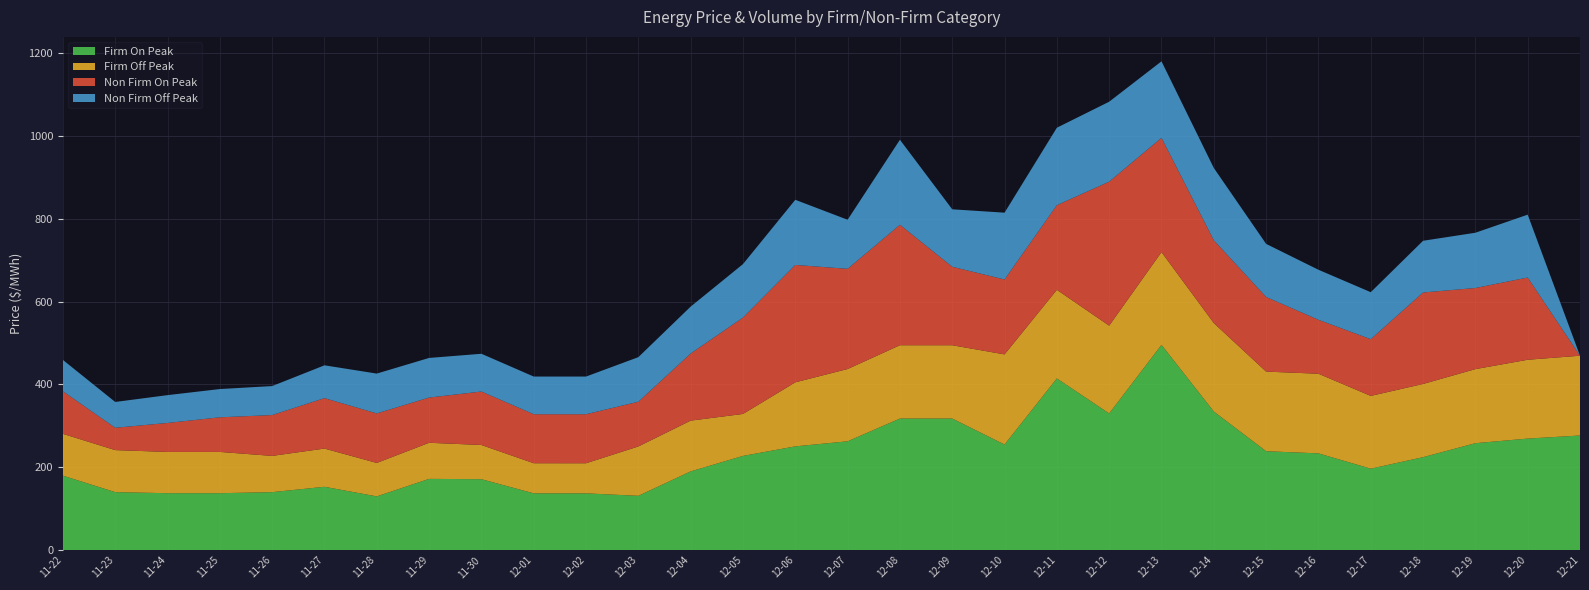

Reading left to right, transcribe all the data shown in this chart.

Firm On Peak: 2000-11-22=179.8	2000-11-23=140.0	2000-11-24=137.5	2000-11-25=137.5	2000-11-26=140.0	2000-11-27=152.9	2000-11-28=129.8	2000-11-29=172.1	2000-11-30=171.2	2000-12-01=137.1	2000-12-02=137.1	2000-12-03=131.1	2000-12-04=190.1	2000-12-05=227.5	2000-12-06=250.5	2000-12-07=262.7	2000-12-08=317.7	2000-12-09=317.7	2000-12-10=255.0	2000-12-11=414.6	2000-12-12=330.0	2000-12-13=495.6	2000-12-14=334.7	2000-12-15=238.8	2000-12-16=233.7	2000-12-17=196.7	2000-12-18=224.4	2000-12-19=258.2	2000-12-20=269.3	2000-12-21=276.8
Firm Off Peak: 2000-11-22=100.9	2000-11-23=101.5	2000-11-24=99.6	2000-11-25=99.6	2000-11-26=87.5	2000-11-27=92.3	2000-11-28=80.8	2000-11-29=87.2	2000-11-30=82.6	2000-12-01=72.7	2000-12-02=72.7	2000-12-03=119.2	2000-12-04=122.6	2000-12-05=101.3	2000-12-06=154.7	2000-12-07=174.6	2000-12-08=177.0	2000-12-09=177.0	2000-12-10=217.6	2000-12-11=214.0	2000-12-12=212.0	2000-12-13=223.9	2000-12-14=213.6	2000-12-15=192.3	2000-12-16=192.3	2000-12-17=175.7	2000-12-18=176.8	2000-12-19=178.9	2000-12-20=190.3	2000-12-21=192.6
Non Firm On Peak: 2000-11-22=102.9	2000-11-23=53.9	2000-11-24=70.0	2000-11-25=83.6	2000-11-26=98.6	2000-11-27=121.8	2000-11-28=119.6	2000-11-29=109.2	2000-11-30=129.1	2000-12-01=118.3	2000-12-02=118.4	2000-12-03=108.0	2000-12-04=162.1	2000-12-05=232.7	2000-12-06=283.5	2000-12-07=241.9	2000-12-08=290.9	2000-12-09=189.5	2000-12-10=180.9	2000-12-11=204.4	2000-12-12=347.7	2000-12-13=276.0	2000-12-14=200.0	2000-12-15=180.2	2000-12-16=130.2	2000-12-17=136.9	2000-12-18=220.9	2000-12-19=195.8	2000-12-20=198.5	2000-12-21=0.0
Non Firm Off Peak: 2000-11-22=75.6	2000-11-23=62.3	2000-11-24=67.2	2000-11-25=68.2	2000-11-26=70.0	2000-11-27=79.3	2000-11-28=96.2	2000-11-29=95.7	2000-11-30=91.2	2000-12-01=91.0	2000-12-02=91.0	2000-12-03=107.7	2000-12-04=113.3	2000-12-05=129.1	2000-12-06=157.3	2000-12-07=118.5	2000-12-08=205.3	2000-12-09=138.7	2000-12-10=161.3	2000-12-11=187.0	2000-12-12=193.0	2000-12-13=184.7	2000-12-14=174.5	2000-12-15=128.2	2000-12-16=120.8	2000-12-17=113.5	2000-12-18=124.8	2000-12-19=133.5	2000-12-20=151.8	2000-12-21=0.0